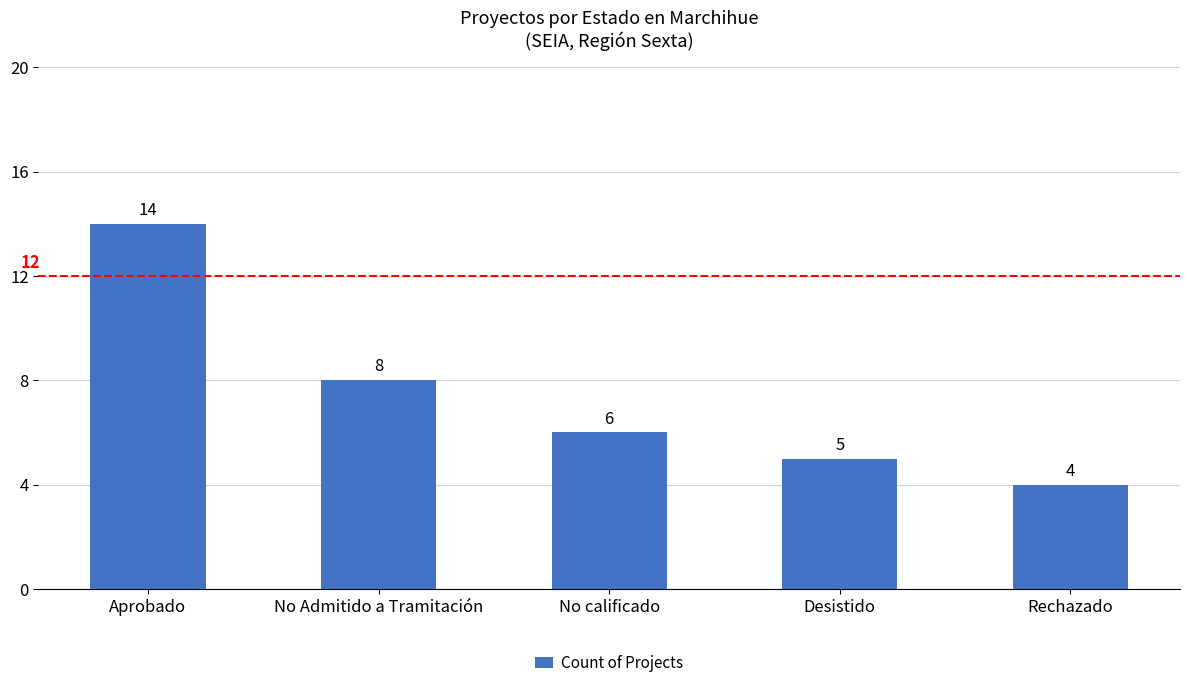

List the labels in order of value, smallest first.

Rechazado, Desistido, No calificado, No Admitido a Tramitación, Aprobado